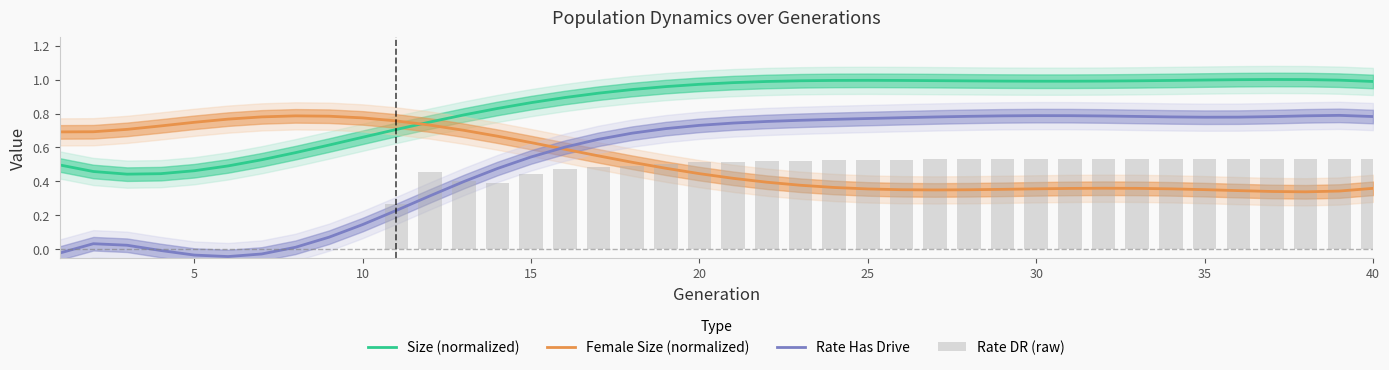

How many Rate DR (raw) values are between 0 and 1?

40